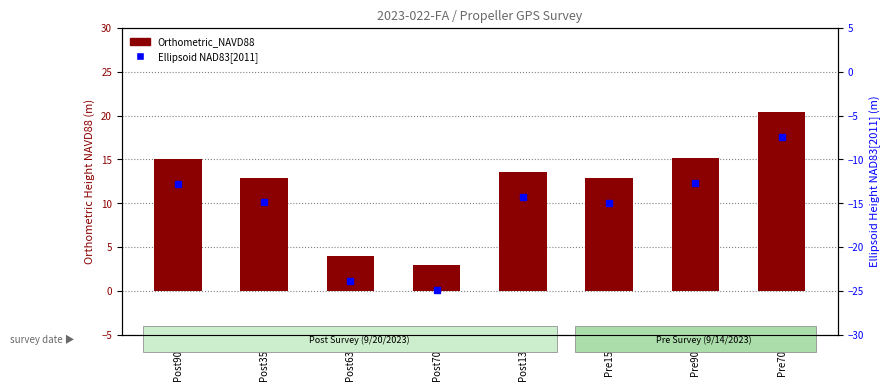

Reading right to left, list all the values displayed in this chart.

Orthometric_NAVD88: Pre701=20.4	Pre900=15.2	Pre158=12.9	Post137=13.5	Post701=3.0	Post632=3.9	Post351=12.9	Post900=15.1
Ellipsoid NAD83[2011]: Pre701=-7.4	Pre900=-12.7	Pre158=-15.0	Post137=-14.3	Post701=-24.9	Post632=-23.9	Post351=-14.9	Post900=-12.8